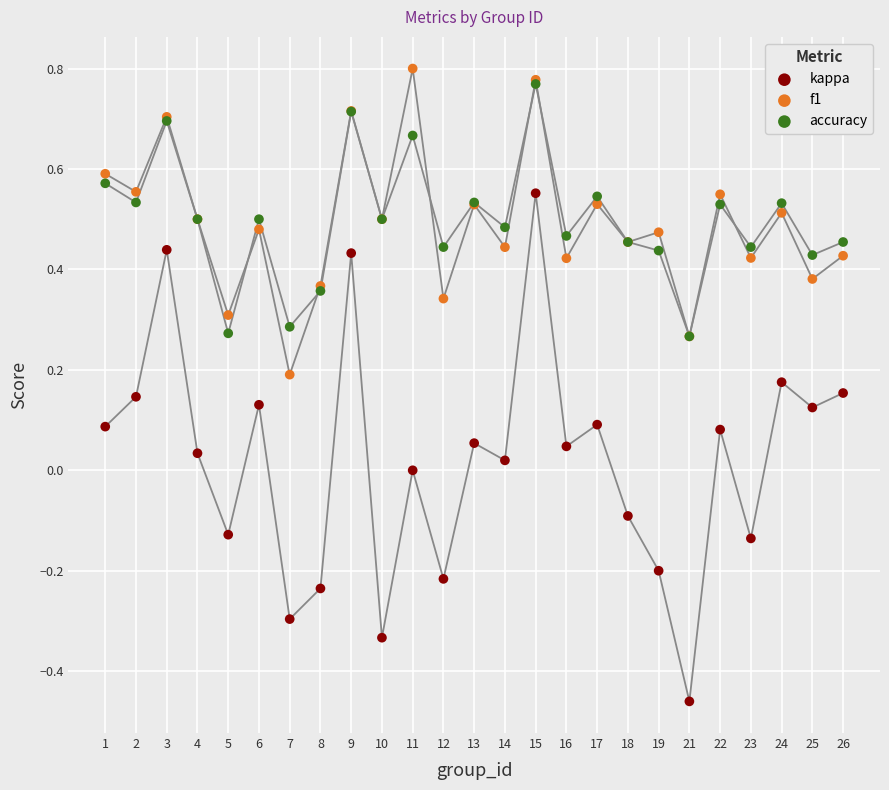

Which series reaches the maximum Y coordinate?

f1